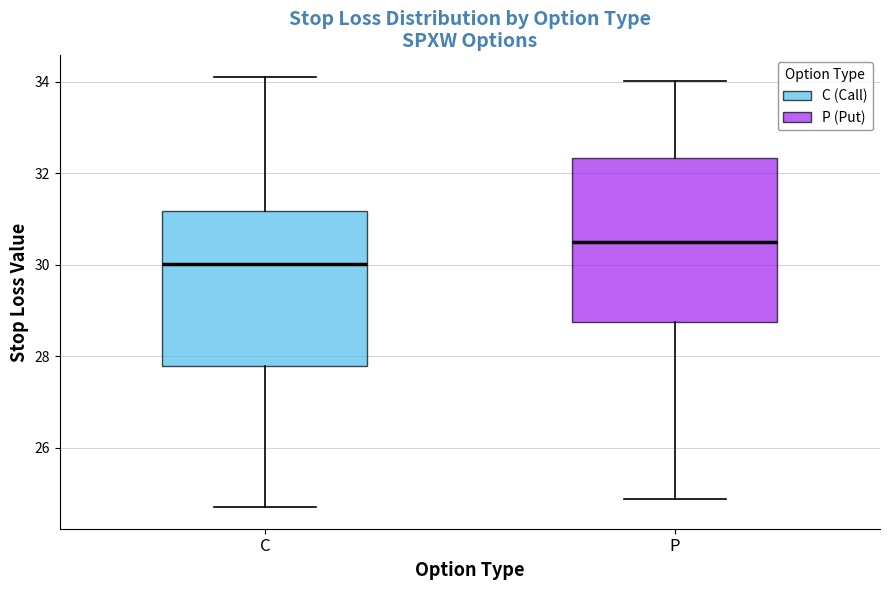

Reading left to right, read every box against the y-axis: the position of its median line, the range the box covers, and the ends of its whiskers. The values are not printed on the chart, so give them approximately, as read against the axis.

C: median 30.0, box 27.8 to 31.2, whiskers 24.8 to 34.2
P: median 30.4, box 28.8 to 32.4, whiskers 24.8 to 34.0